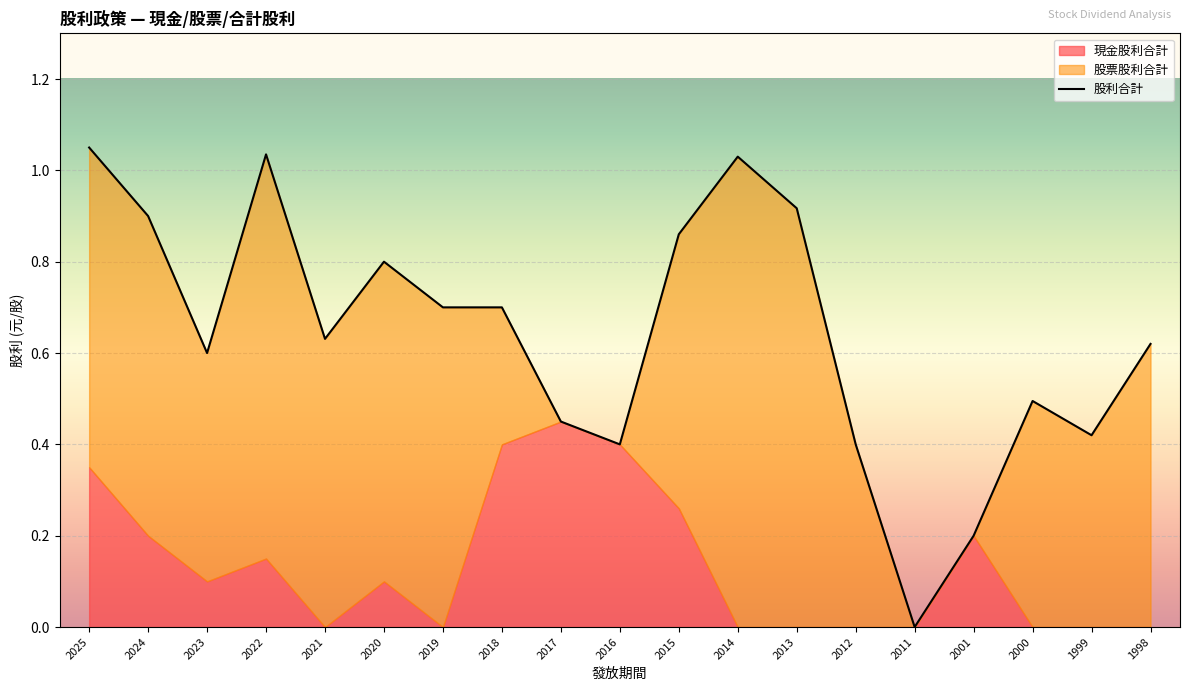

What is the change in value from 2019 to 2017?

-0.2